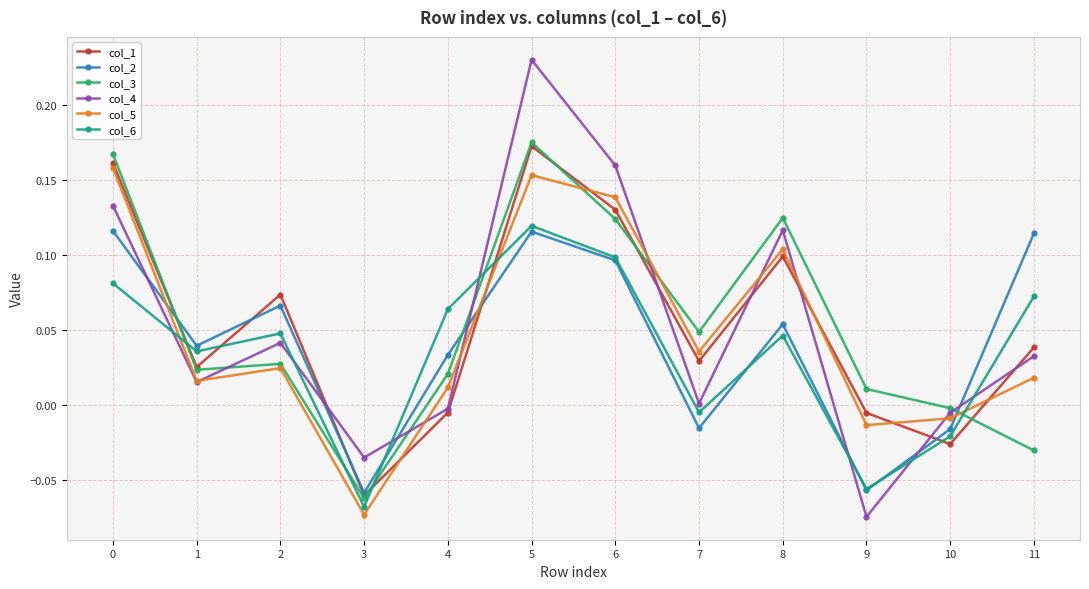

Which category has the highest value in the col_1 series?

5